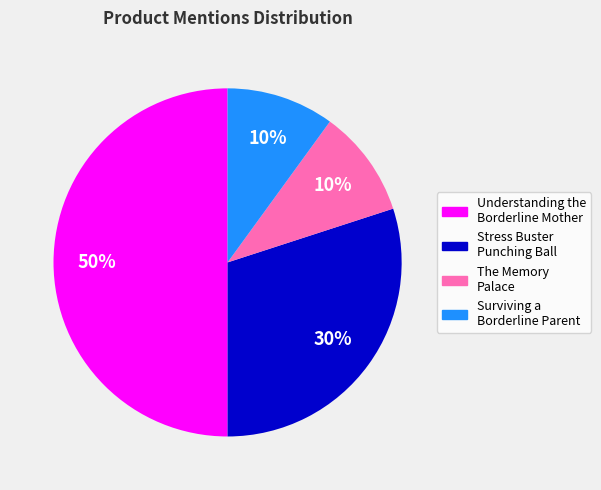

To the nearest percent, what is the difference between the largest and smallest slice percentages?

40%